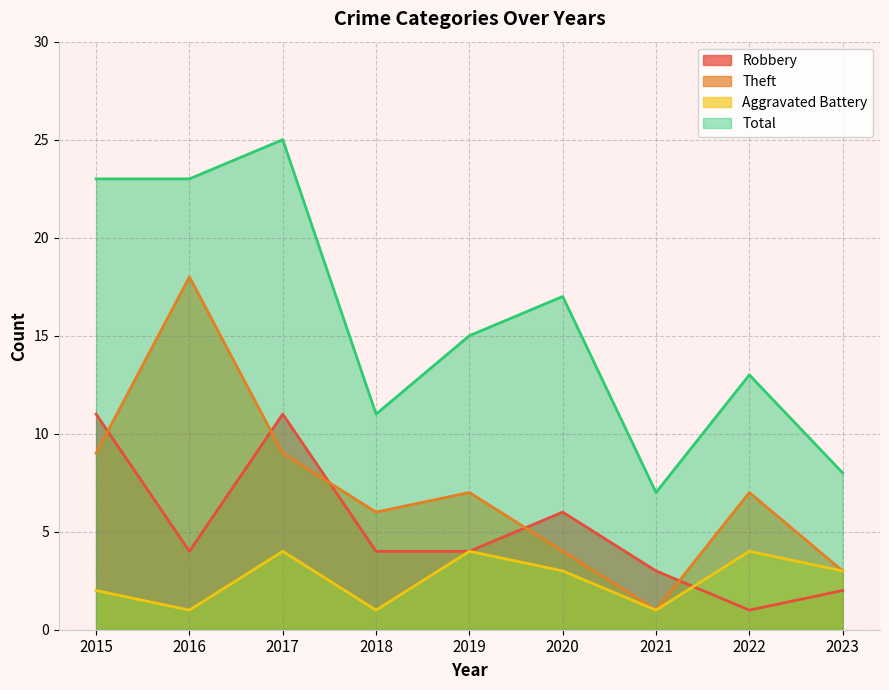

At which label does Total first exceed 15?

2015